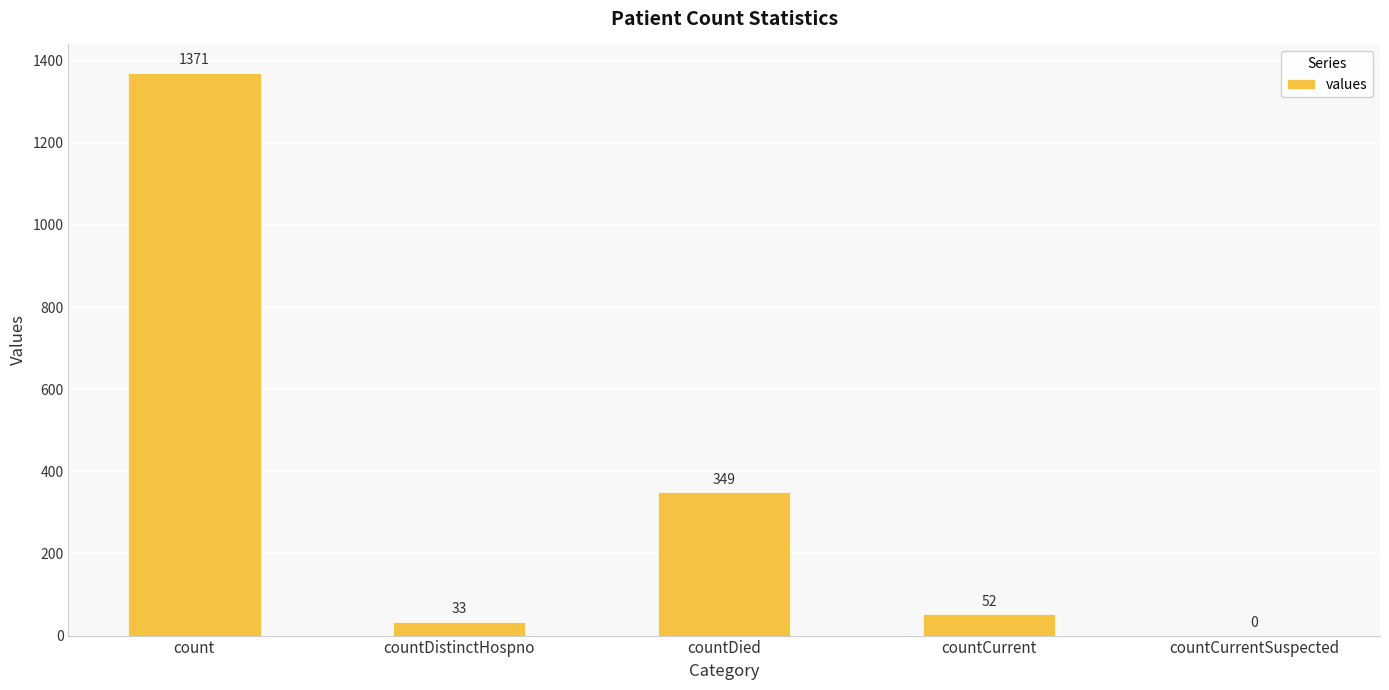

What is the sum of all values?

1805